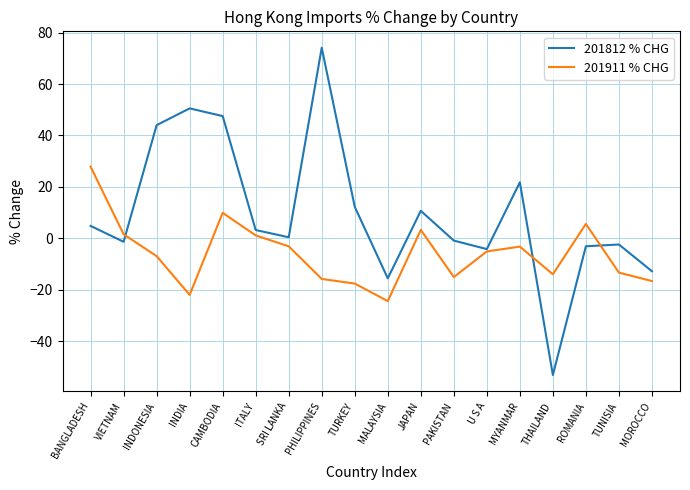

Is it true that 201911 % CHG equals -12.4 at MALAYSIA?

False